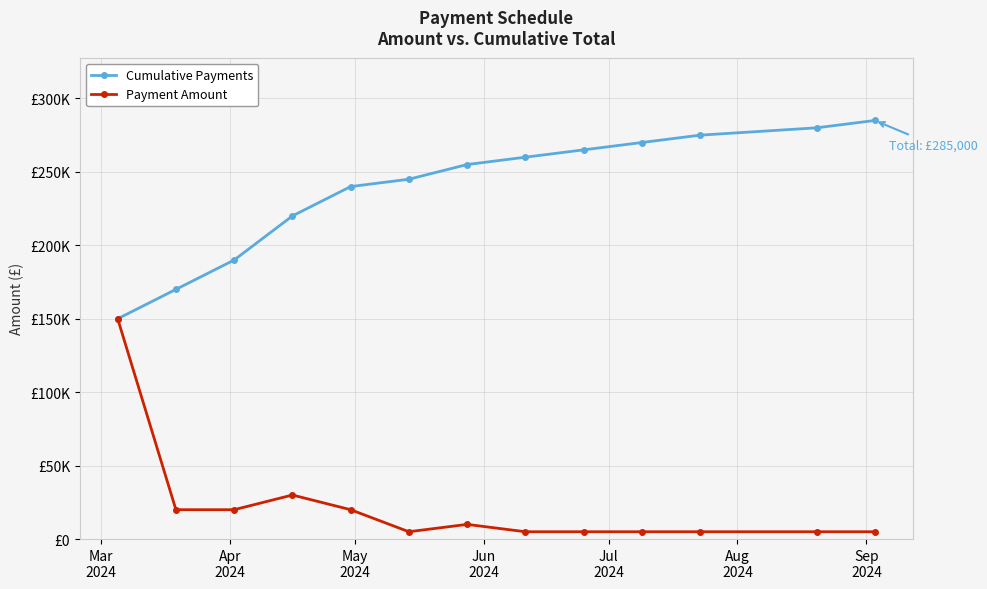

Does the chart have visible grid lines?

Yes